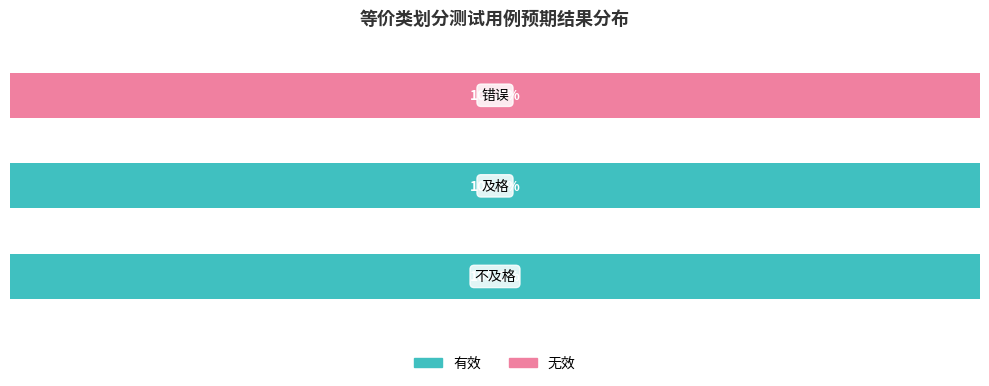

Reading left to right, list all the values displayed in this chart.

有效: 0=100	1=100	2=0
无效: 0=0	1=0	2=100